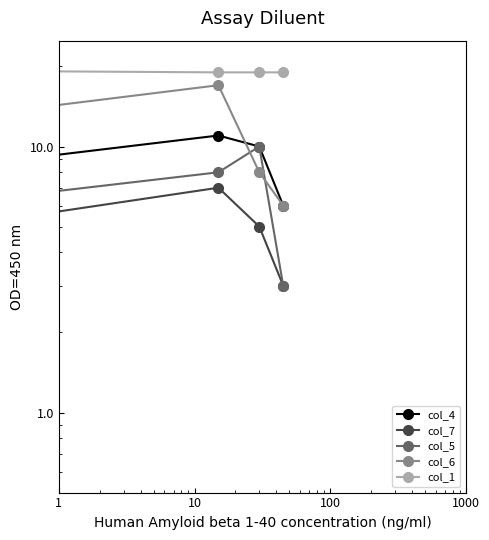

Is it true that col_7 equals 11 at 1?

False